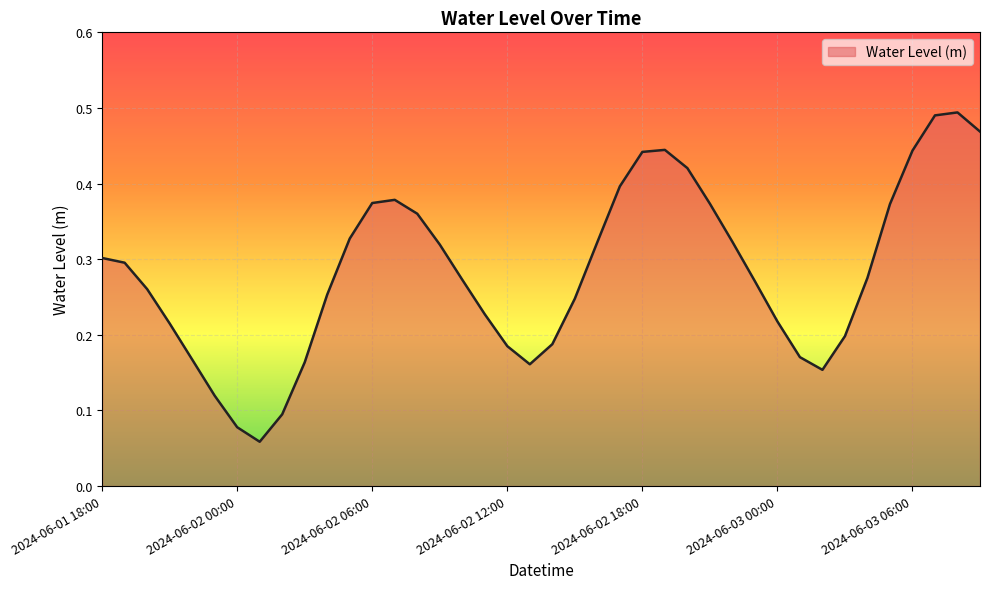

Where is the data nearest to the value 0?

2024-06-02 01:00